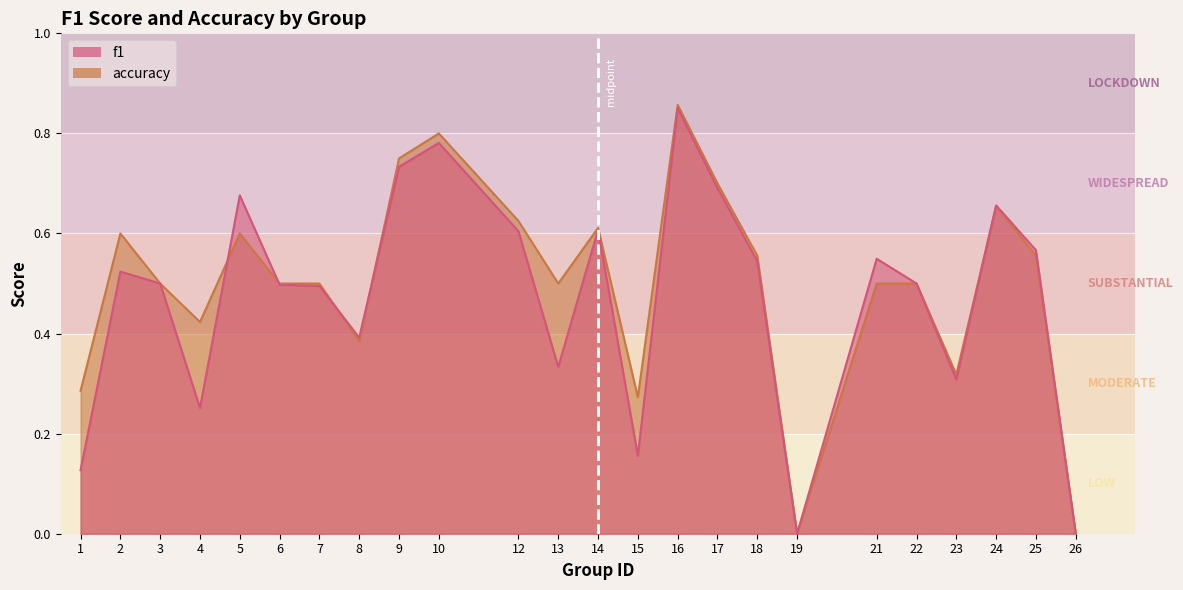

How many categories are shown in the chart?

24